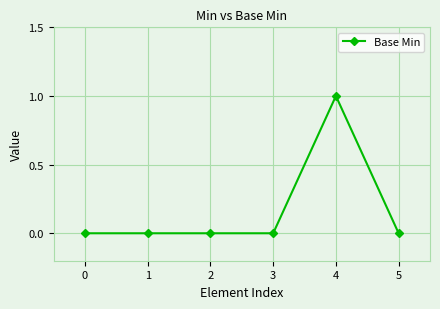

The value at 1 is 0. True or false?

True